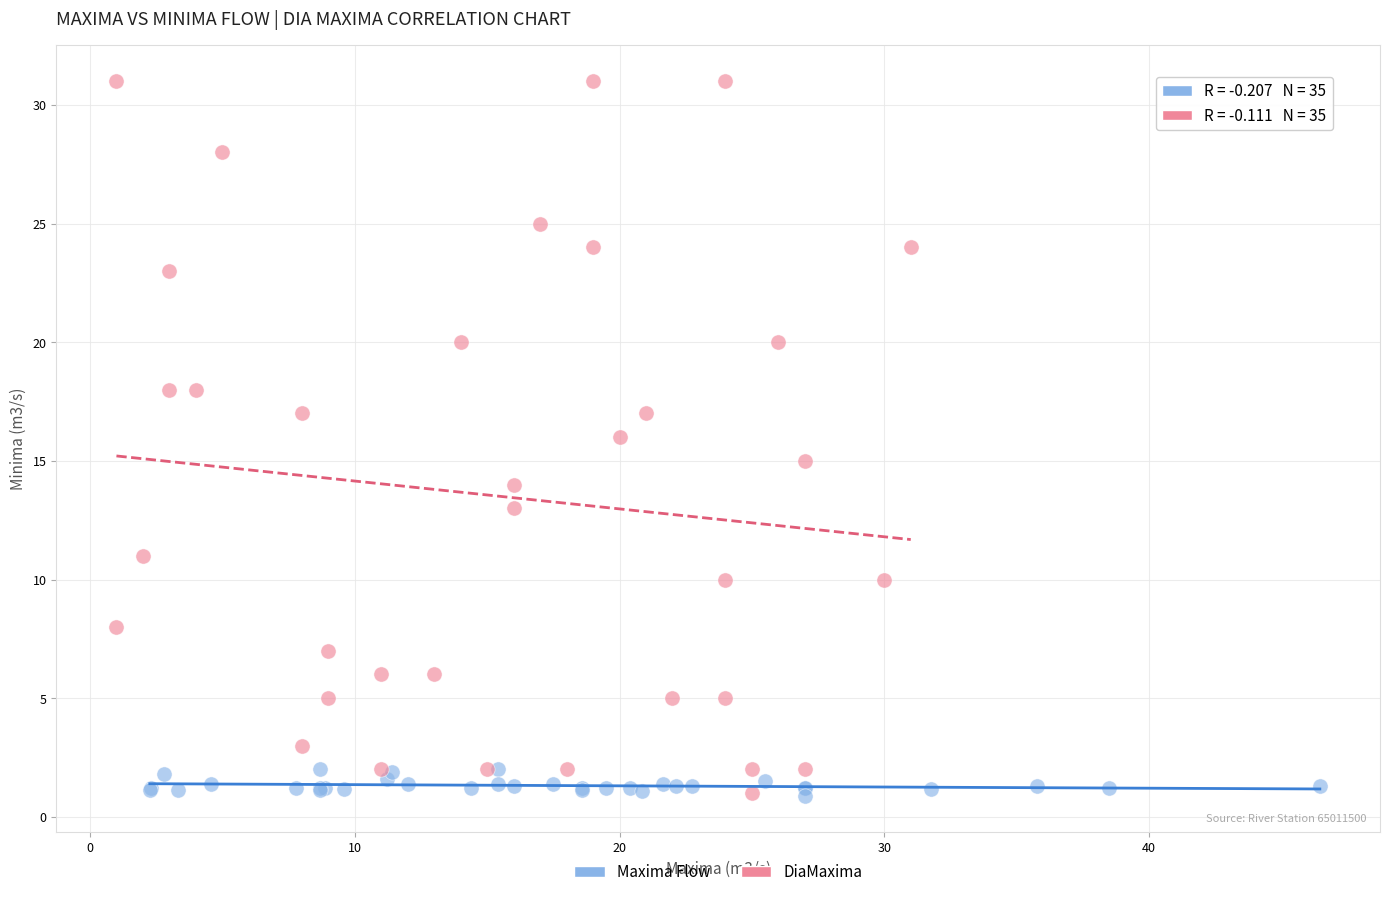

Which series has the widest spread of Y values?

DiaMaxima